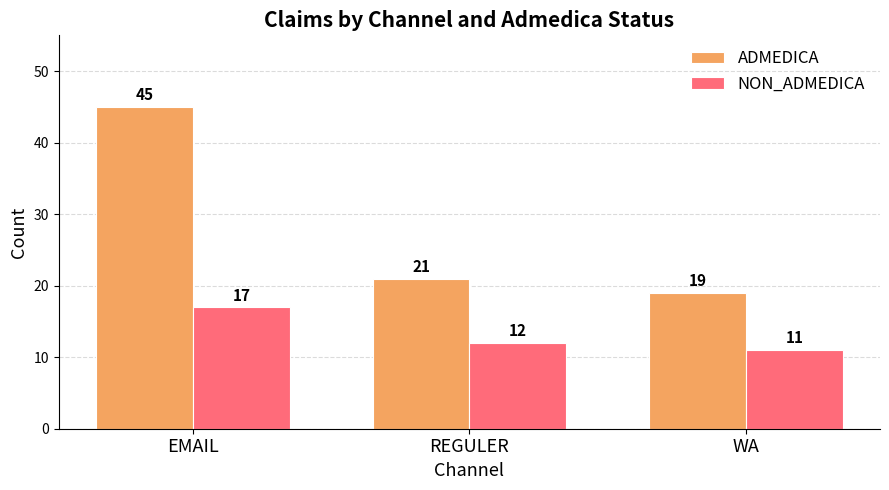

List the series in order of their overall mean, lowest first.

NON_ADMEDICA, ADMEDICA